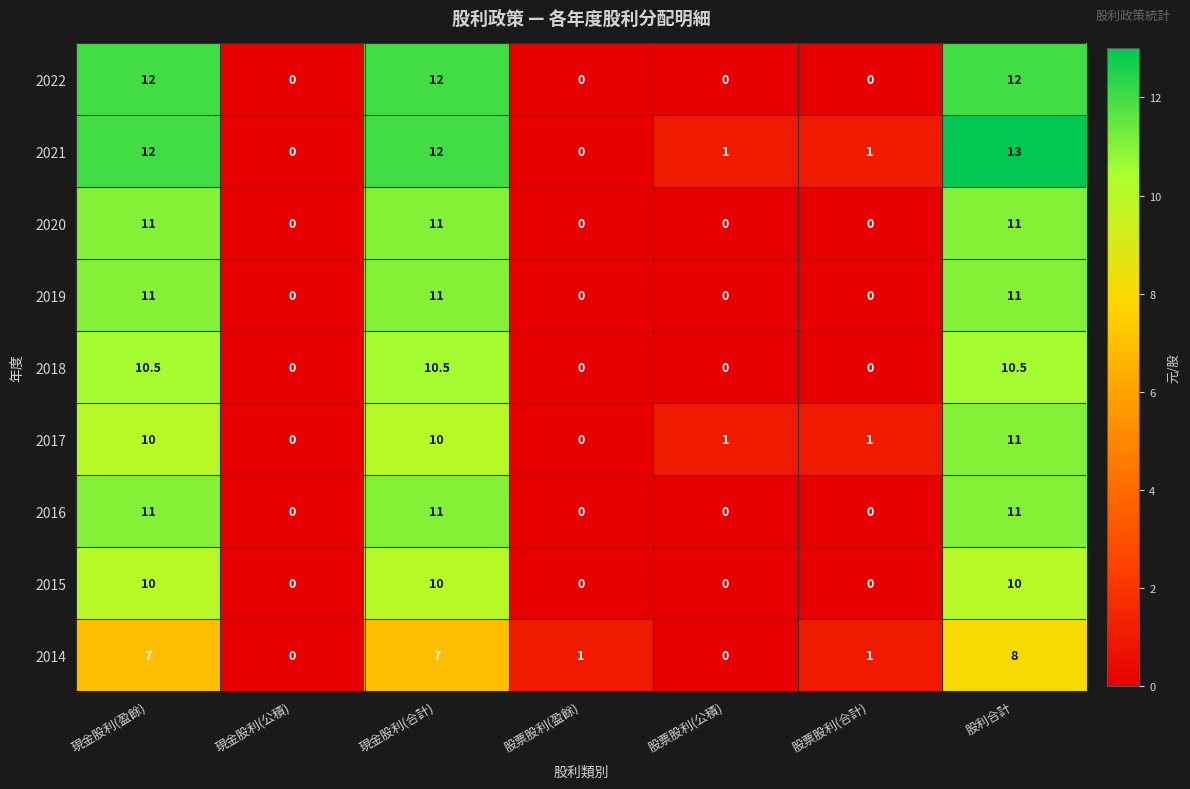

What is the sum of all 2022 values?

36.0